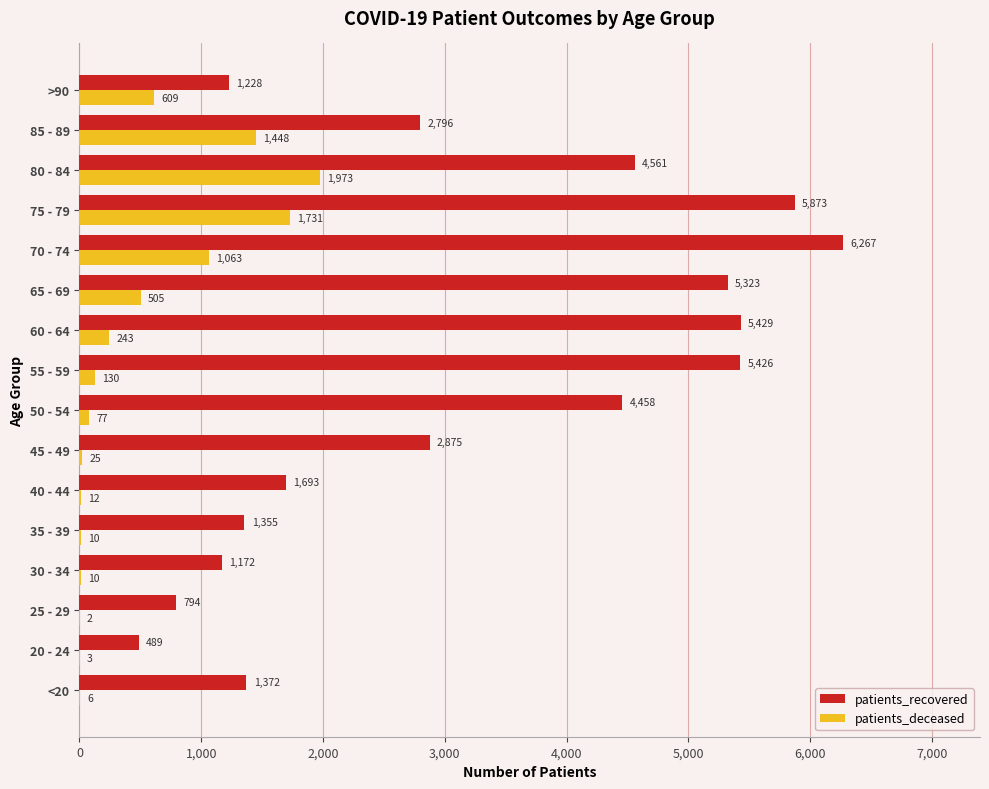

Is it true that patients_recovered equals 1143 at 25 - 29?

False